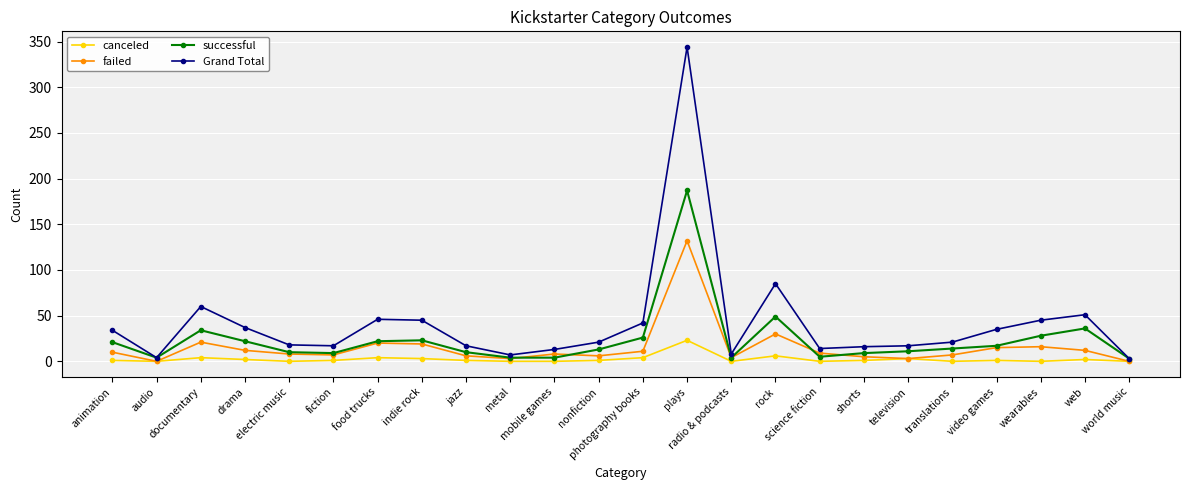

What is the spread (max minus min) of values at rock?

79